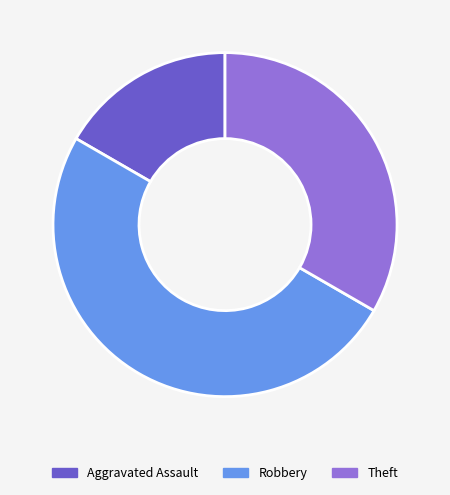

Combined, do Theft and Robbery account for over 50%?

Yes